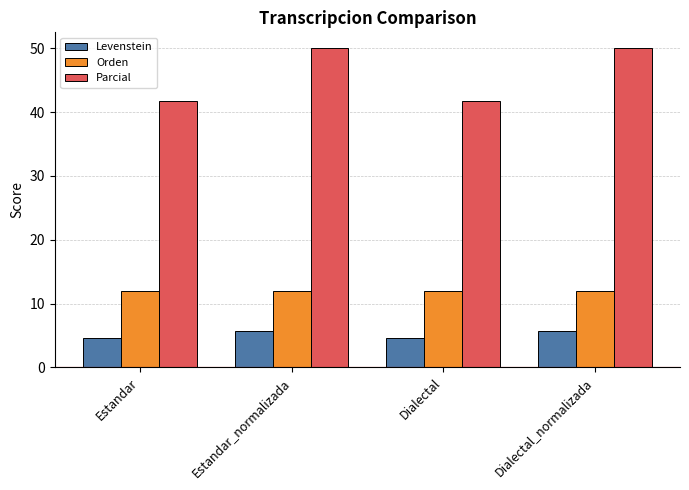

Are the bars horizontal?

No